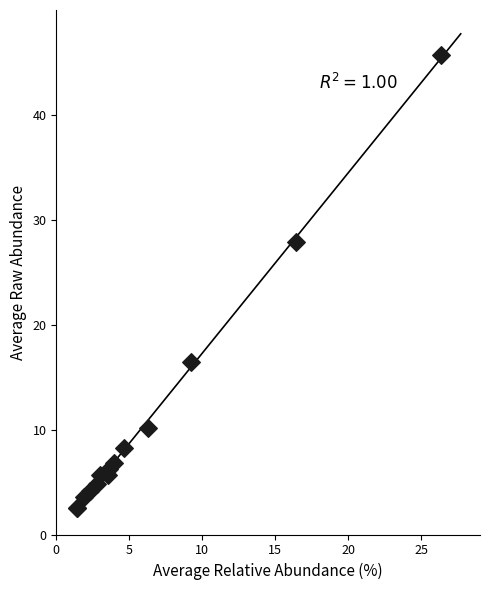

What Y value in the scatter plot is closest to 24?

27.9